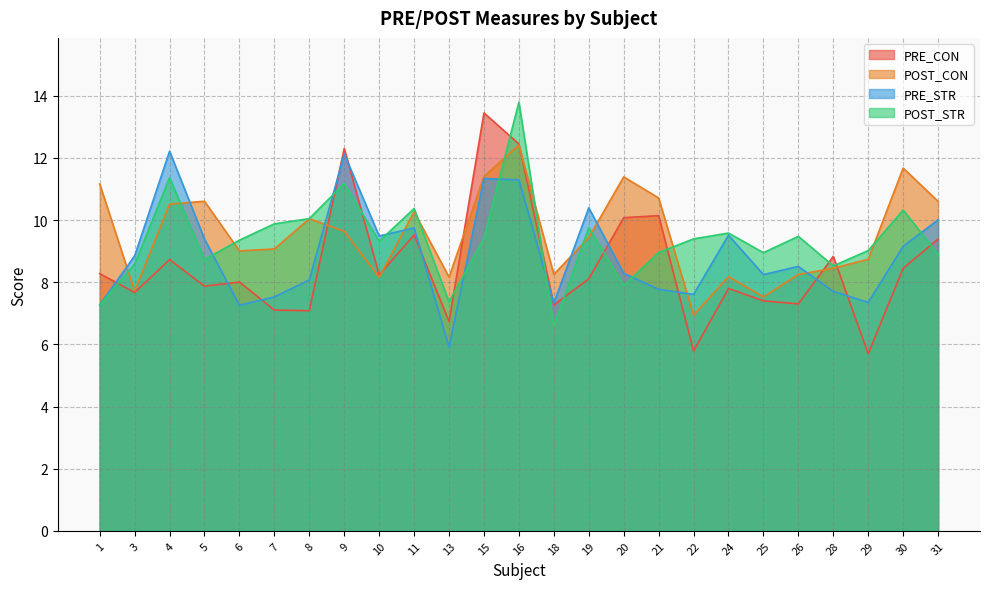

Reading left to right, what are all the values shown in this chart?

PRE_CON: 8.3	7.7	8.7	7.9	8.0	7.1	7.1	12.3	8.2	9.5	6.7	13.4	12.4	7.3	8.1	10.1	10.1	5.8	7.8	7.4	7.3	8.8	5.7	8.4	9.4
POST_CON: 11.2	7.7	10.5	10.6	9.0	9.1	10.0	9.6	8.2	10.3	8.2	11.4	12.4	8.3	9.4	11.4	10.7	6.9	8.2	7.5	8.2	8.4	8.7	11.7	10.6
PRE_STR: 7.3	8.8	12.2	9.4	7.3	7.5	8.1	12.1	9.5	9.7	5.9	11.3	11.3	7.3	10.4	8.3	7.8	7.6	9.5	8.2	8.5	7.7	7.3	9.2	10.0
POST_STR: 7.3	8.6	11.4	8.7	9.4	9.9	10.0	11.2	9.3	10.4	7.4	9.4	13.8	6.6	9.8	7.9	9.0	9.4	9.6	9.0	9.5	8.5	9.0	10.3	8.9